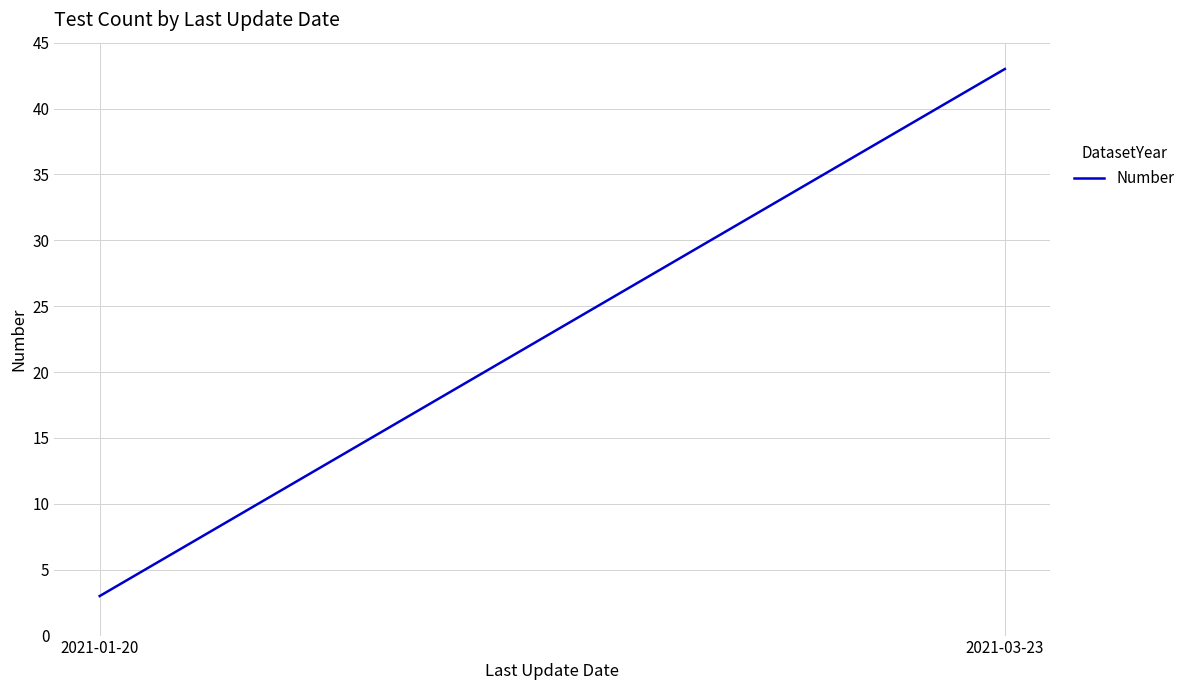

What is the change in value from 2021-01-20 to 2021-03-23?

+40